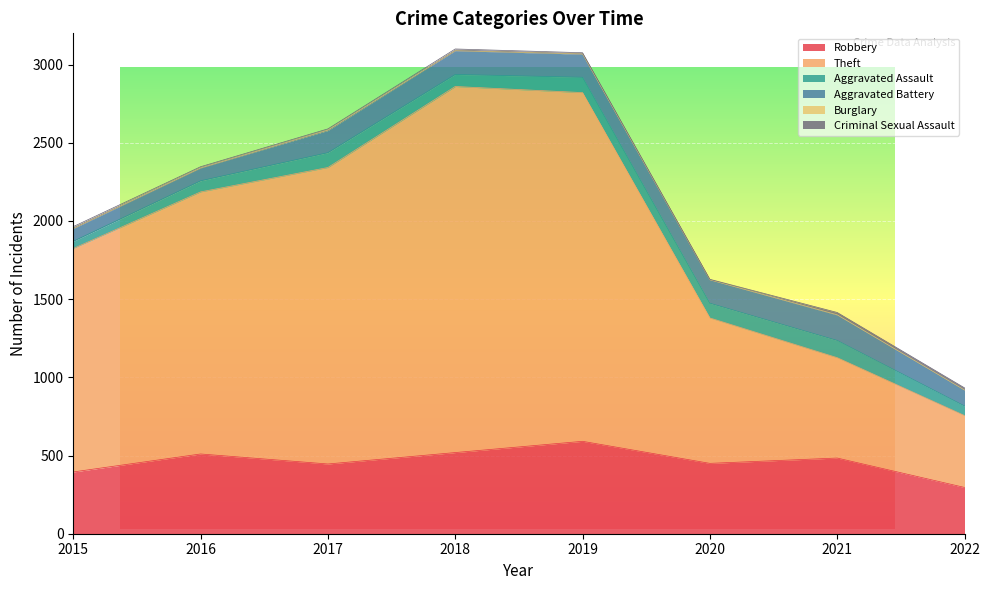

List the labels in order of Aggravated Assault value, largest first.

2021, 2019, 2017, 2020, 2018, 2016, 2022, 2015